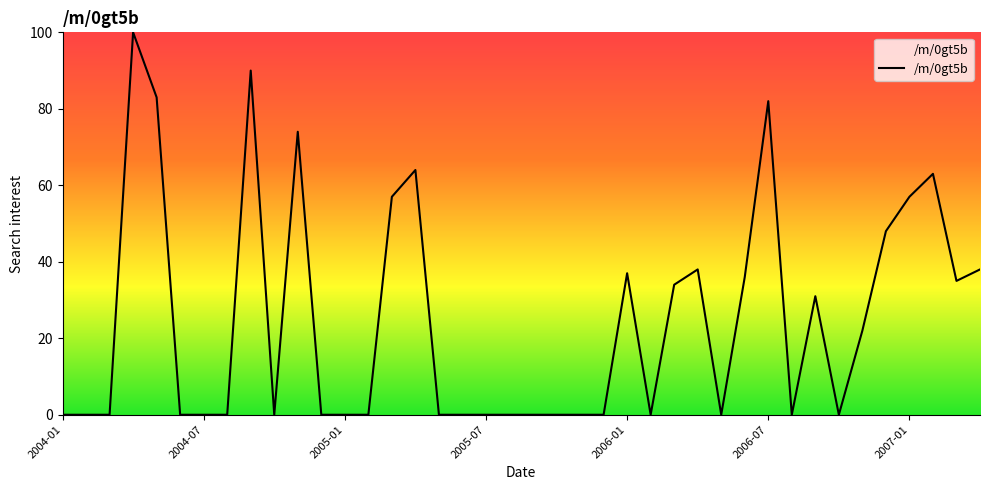

What is the maximum value shown in the chart?

100